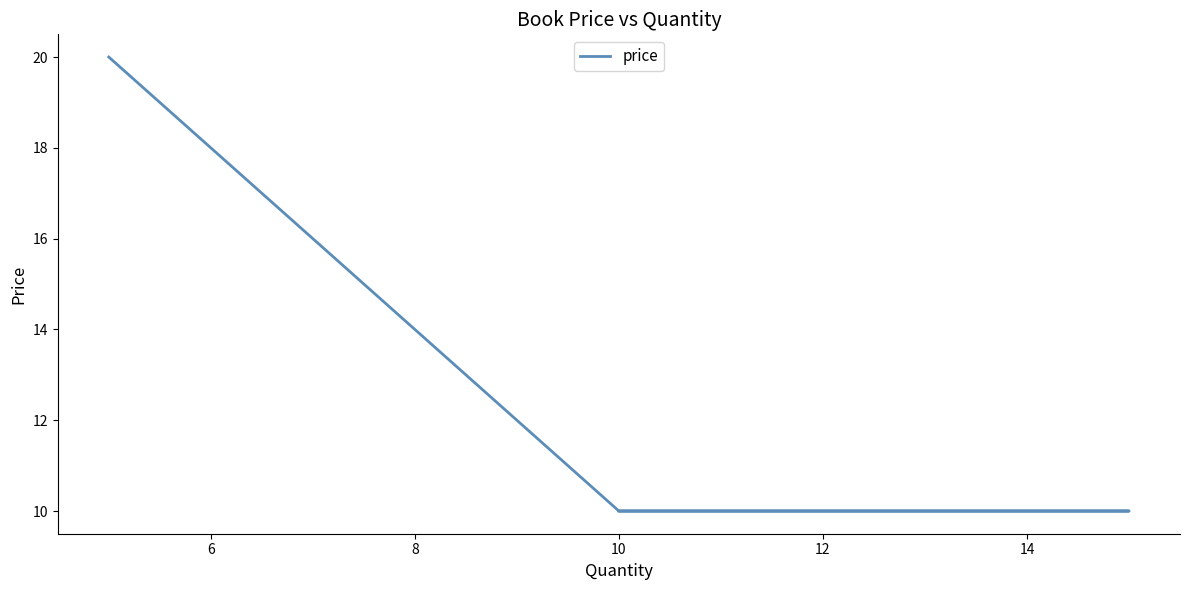

True or false: the data shows 10 at 10.

True